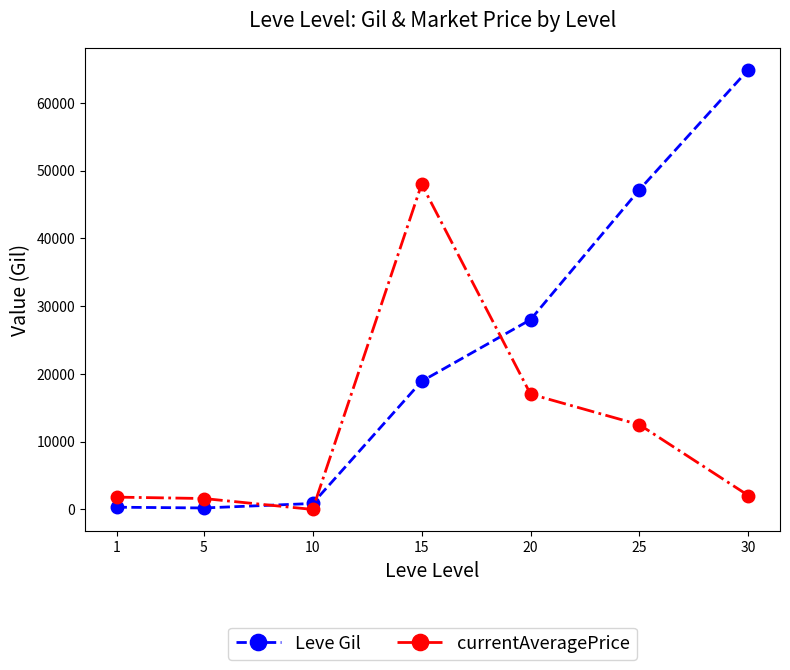

True or false: Leve Gil has more than 2 points higher than both neighbors.

False